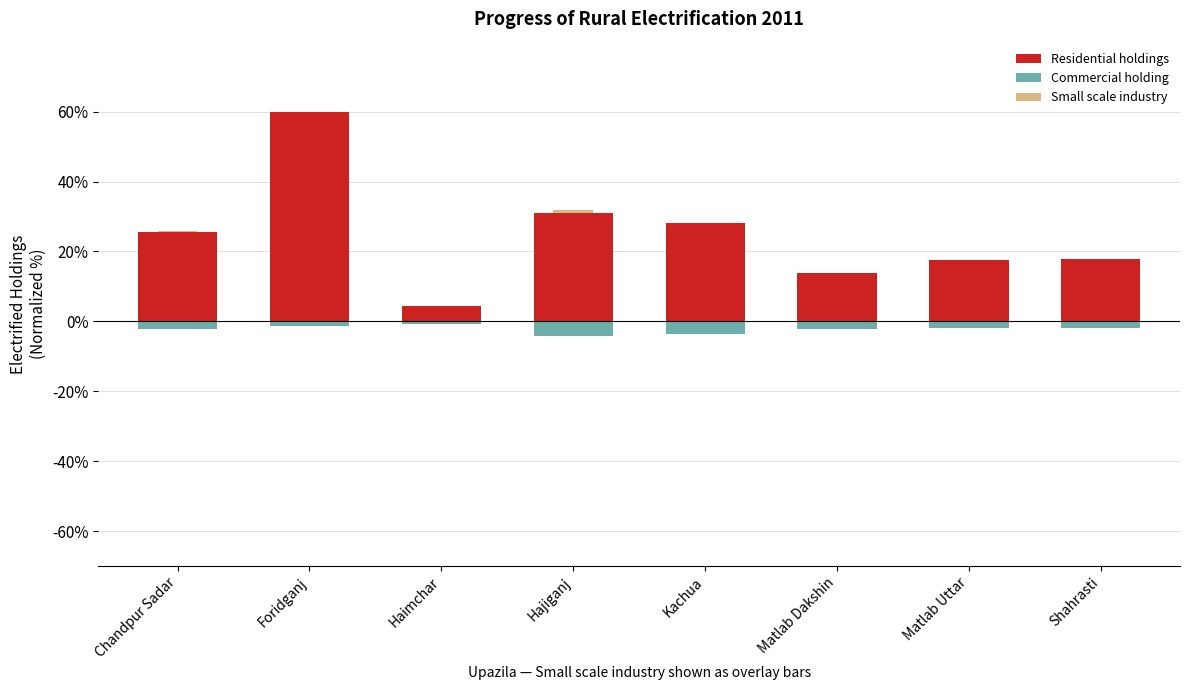

The Small scale industry series shows 0.1 at Chandpur Sadar. True or false?

True